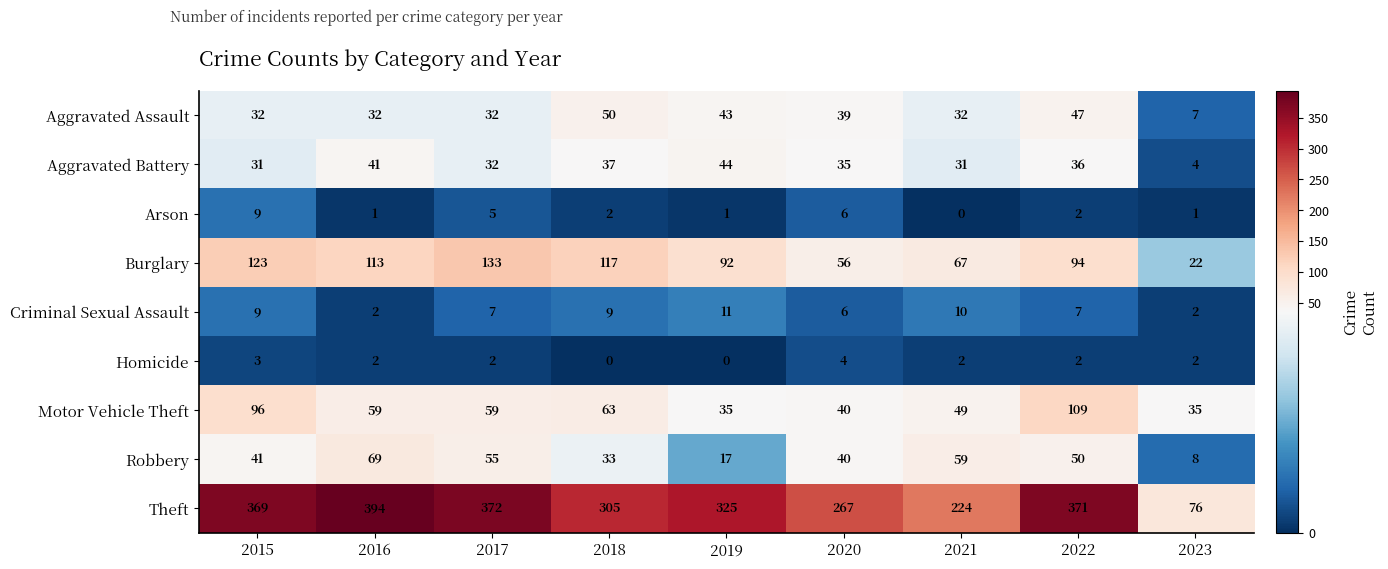

Rank the series at 2021 from lowest to highest value.

Arson, Homicide, Criminal Sexual Assault, Aggravated Battery, Aggravated Assault, Motor Vehicle Theft, Robbery, Burglary, Theft